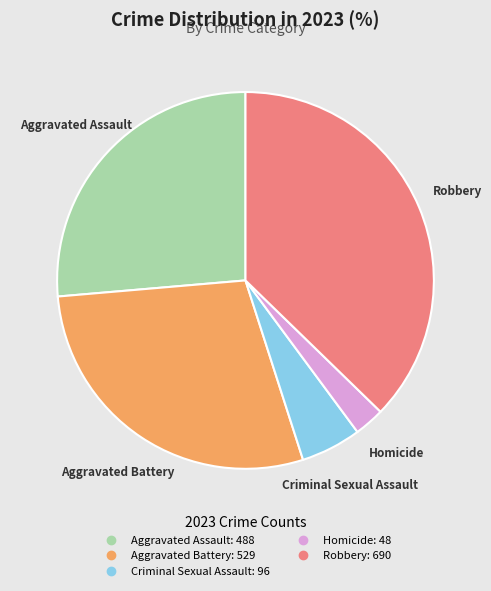

Is Criminal Sexual Assault the majority of the pie?

No